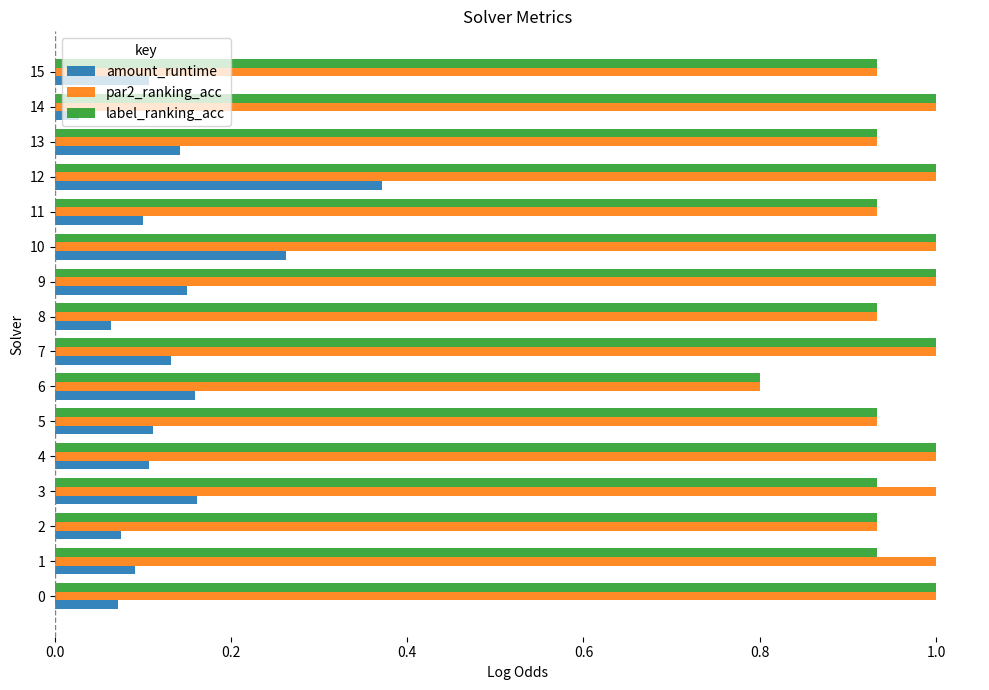

Which category has the lowest value in the label_ranking_acc series?

6